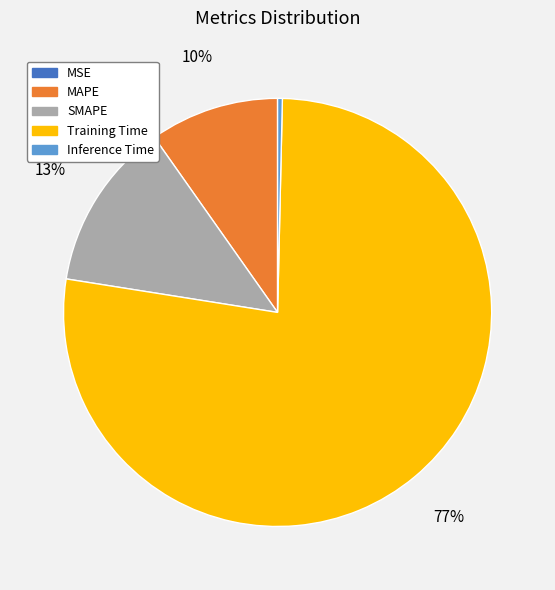

What is the majority slice?

Training Time